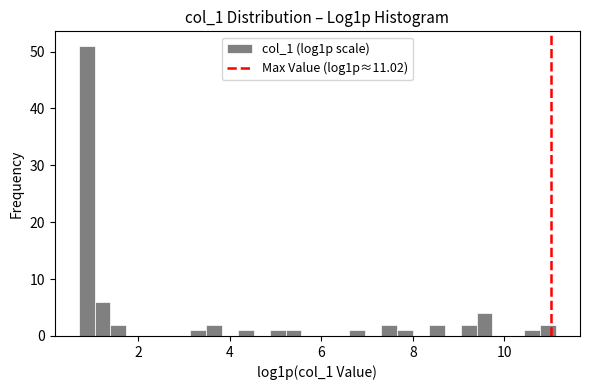

Around what value on the x-axis is the tallest bar? Give the approximate position of its centre, as read against the axis.

0.8